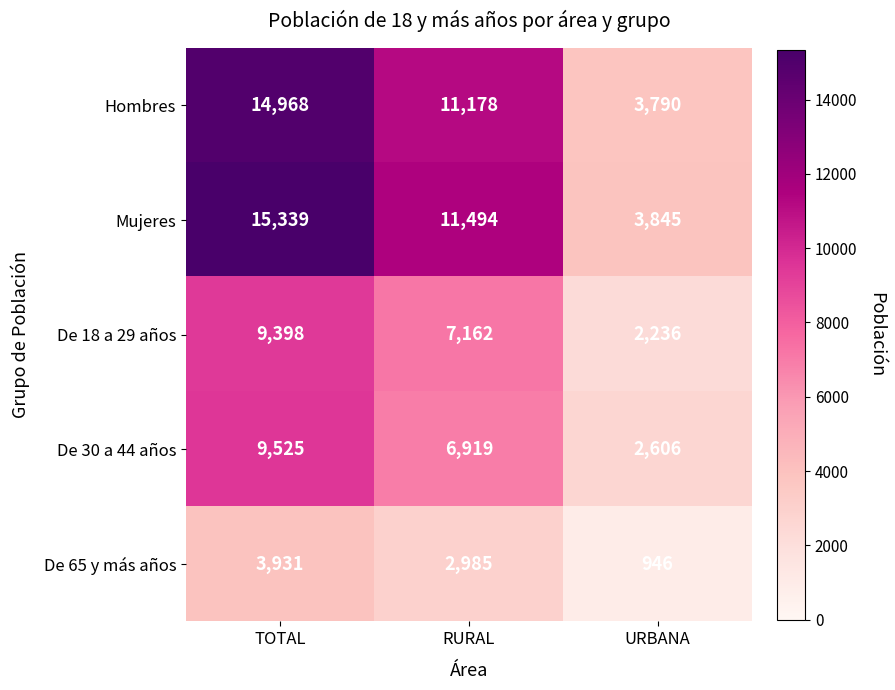

What is the maximum value shown in the chart?

15339